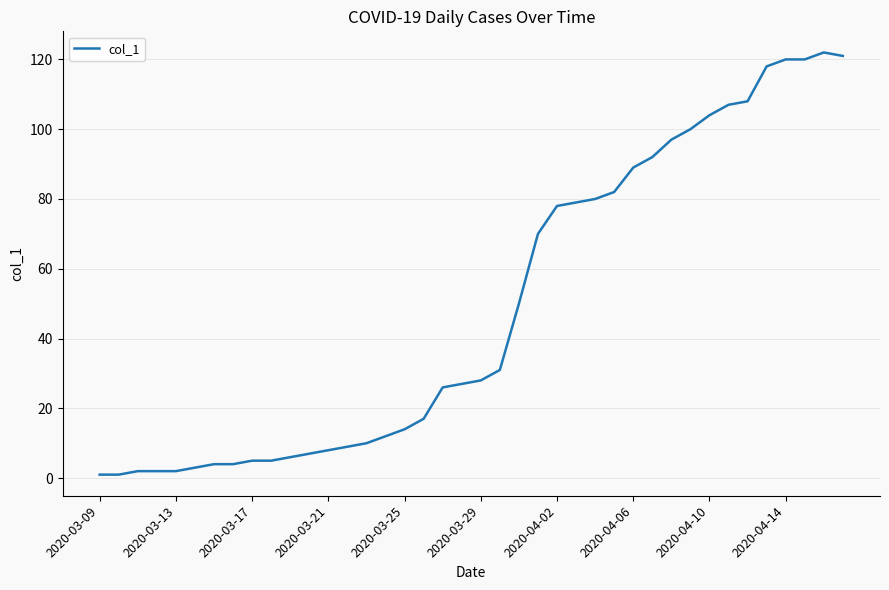

What is the difference between the second highest and minimum values?

120